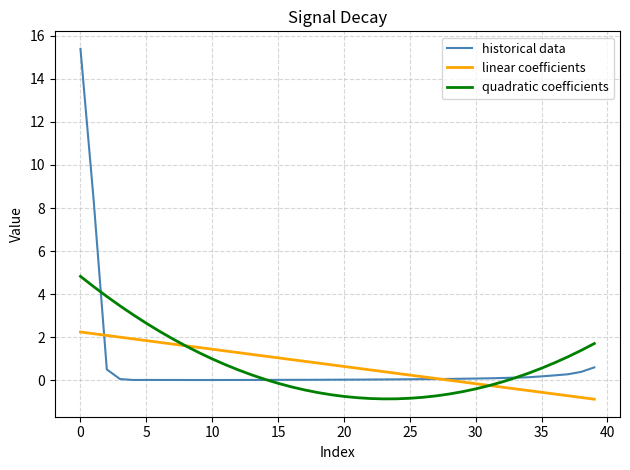

Which series has the largest range (max minus min)?

historical data